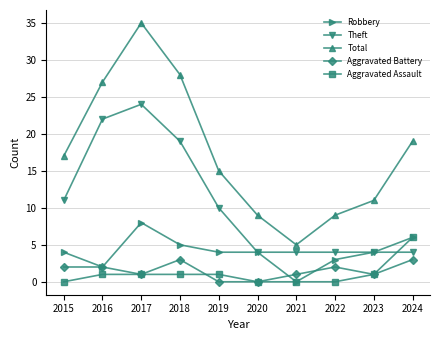

True or false: Aggravated Battery and Total cross at least once.

False